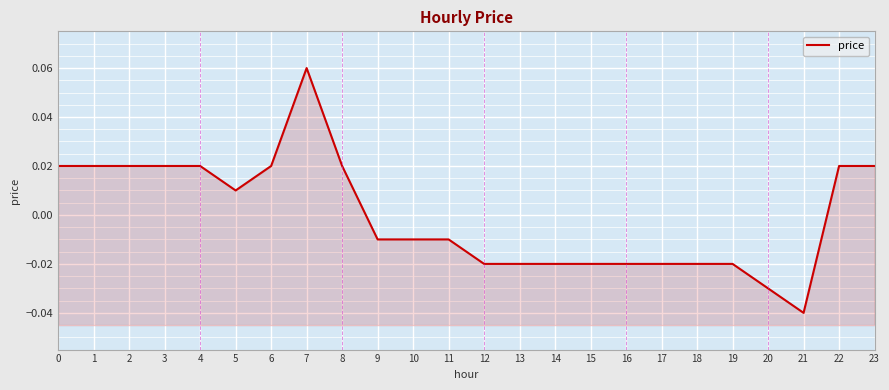

Rank the categories by value from highest to lowest.

7, 0, 1, 2, 3, 4, 6, 8, 22, 23, 5, 9, 10, 11, 12, 13, 14, 15, 16, 17, 18, 19, 20, 21